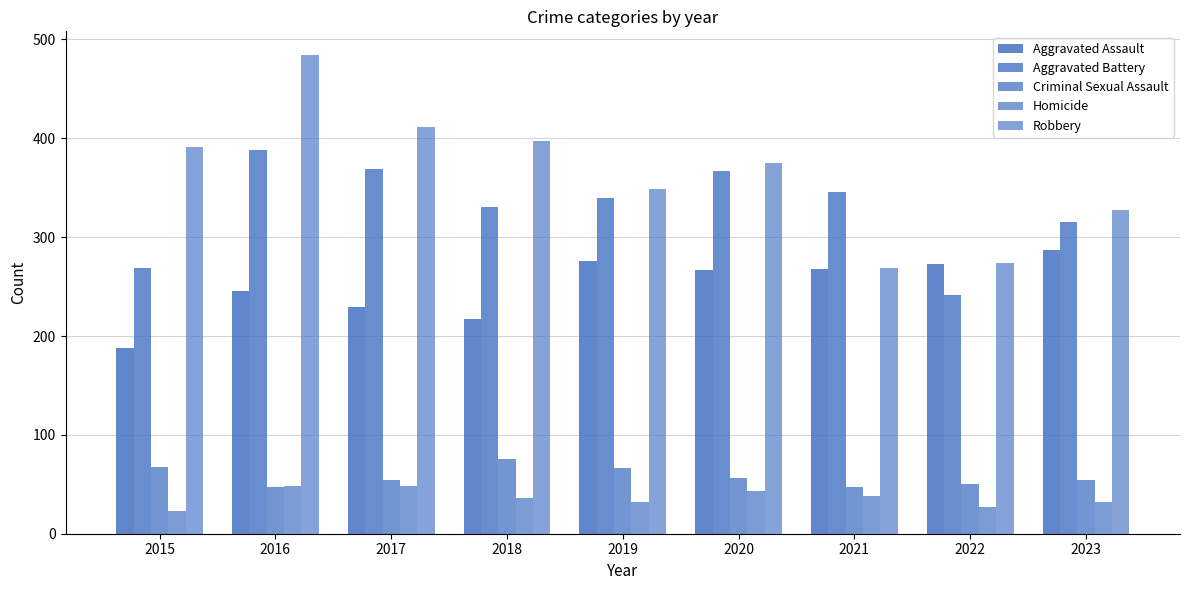

How many series are shown in this chart?

5